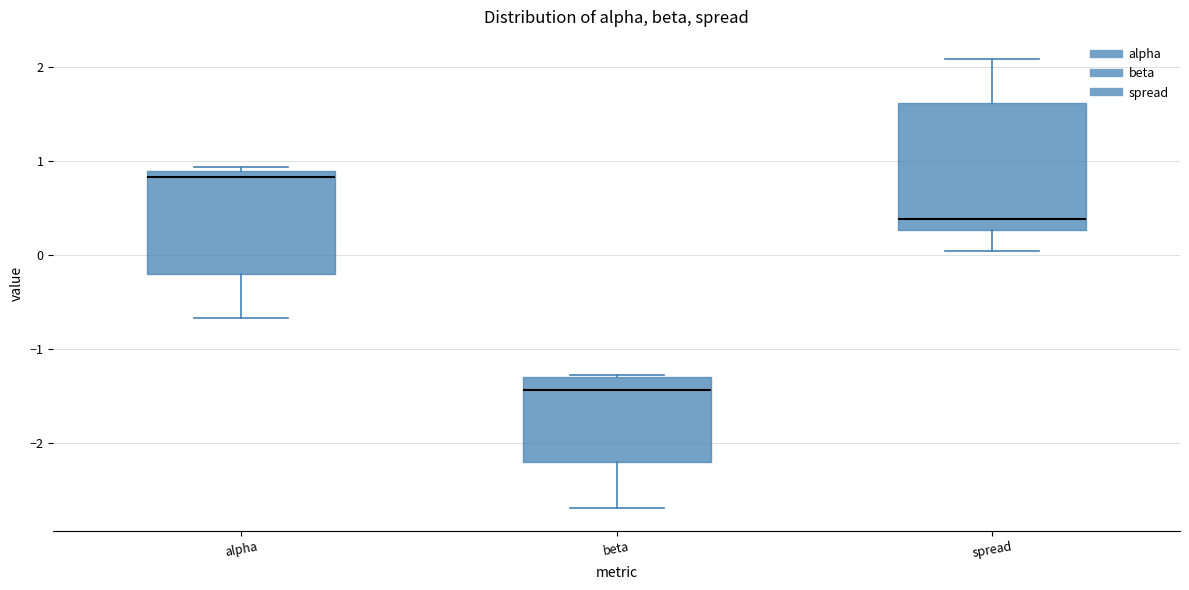

Reading left to right, read every box against the y-axis: the position of its median line, the range the box covers, and the ends of its whiskers. The values are not printed on the chart, so give them approximately, as read against the axis.

alpha: median 0.8, box -0.2 to 0.9, whiskers -0.7 to 0.9 (just above the box's upper edge)
beta: median -1.4, box -2.2 to -1.3, whiskers -2.7 to -1.3
spread: median 0.4, box 0.3 to 1.6, whiskers 0.0 to 2.1